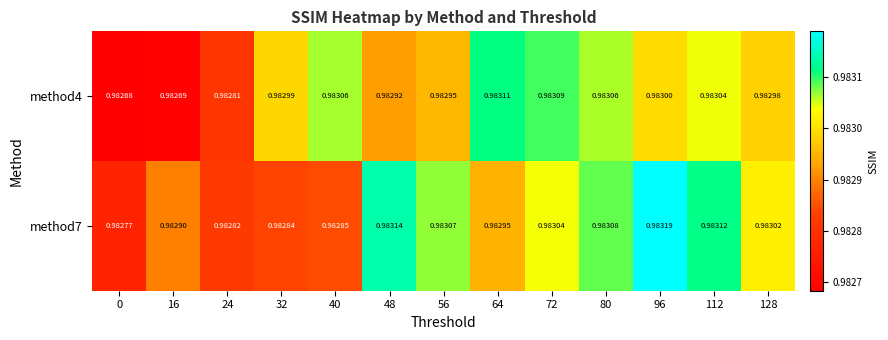

Is the value of method4 at 112 greater than the value of method7 at 48?

No